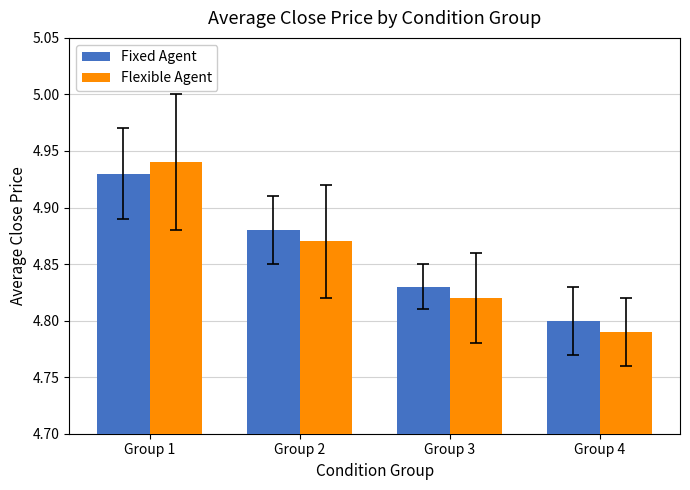

The value of Fixed Agent at Group 1 is 1.3. True or false?

False